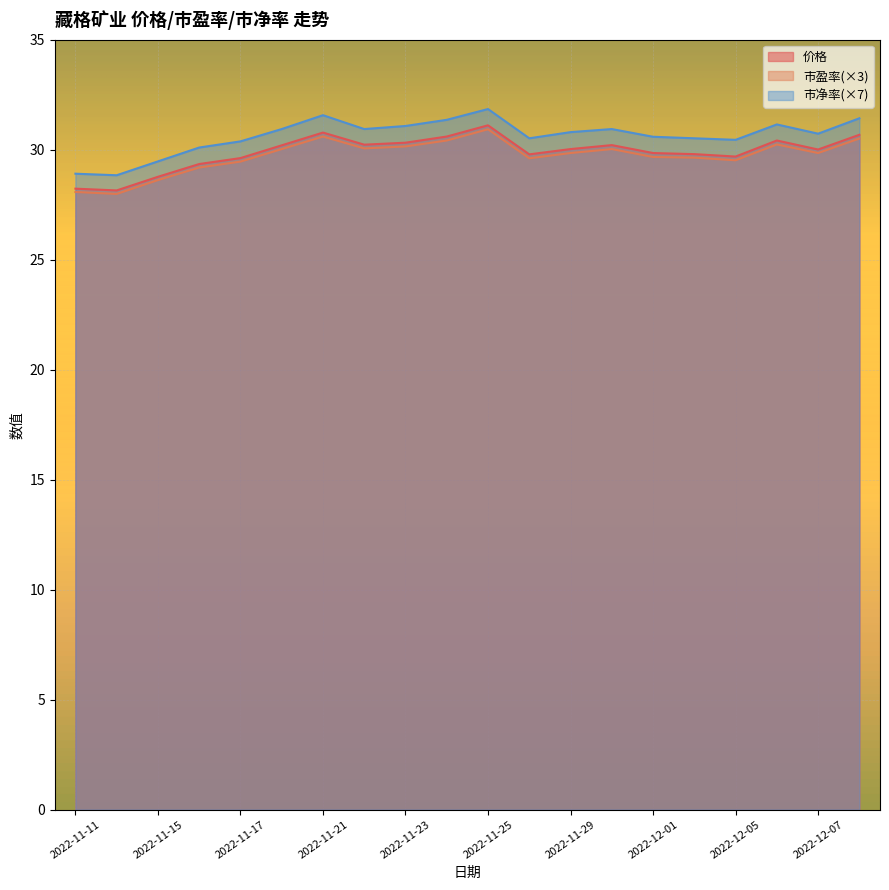

Where is the first local maximum for 市盈率?

2022-11-21